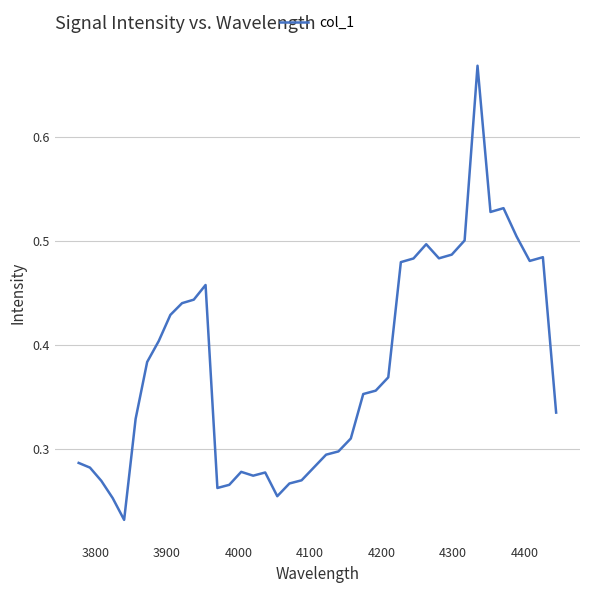

What is the maximum value shown in the chart?

0.7